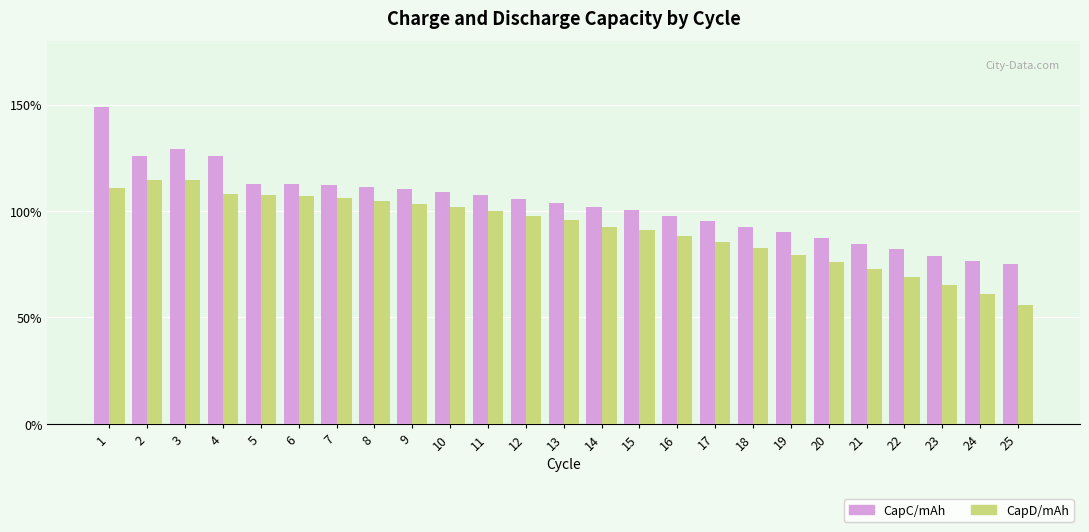

Does the chart contain stacked bars?

No